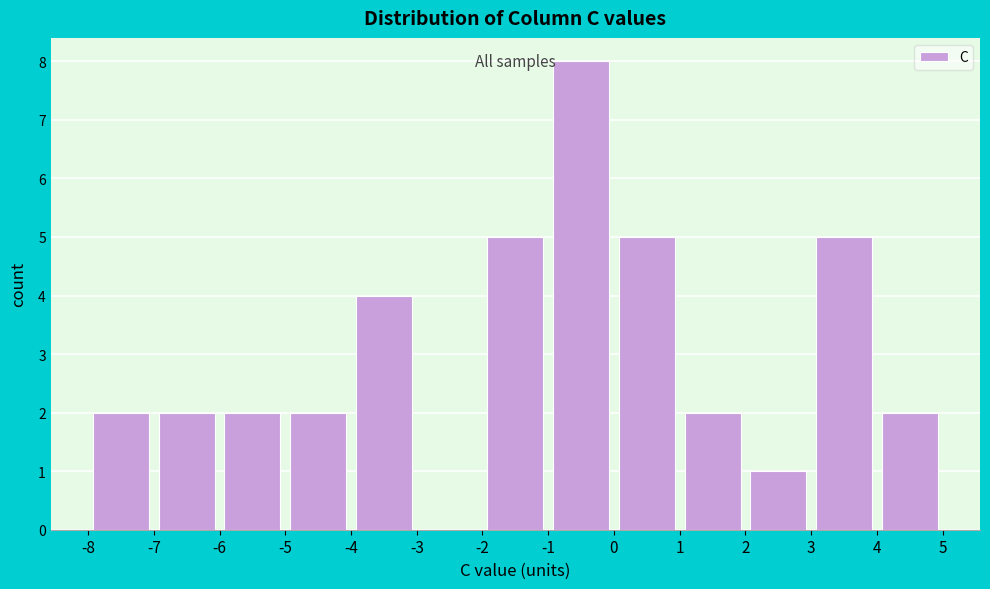

How tall is the bar that spans -4 to -3 on the x-axis? The values are not printed on the chart, so give them approximately, as read against the axis.

4